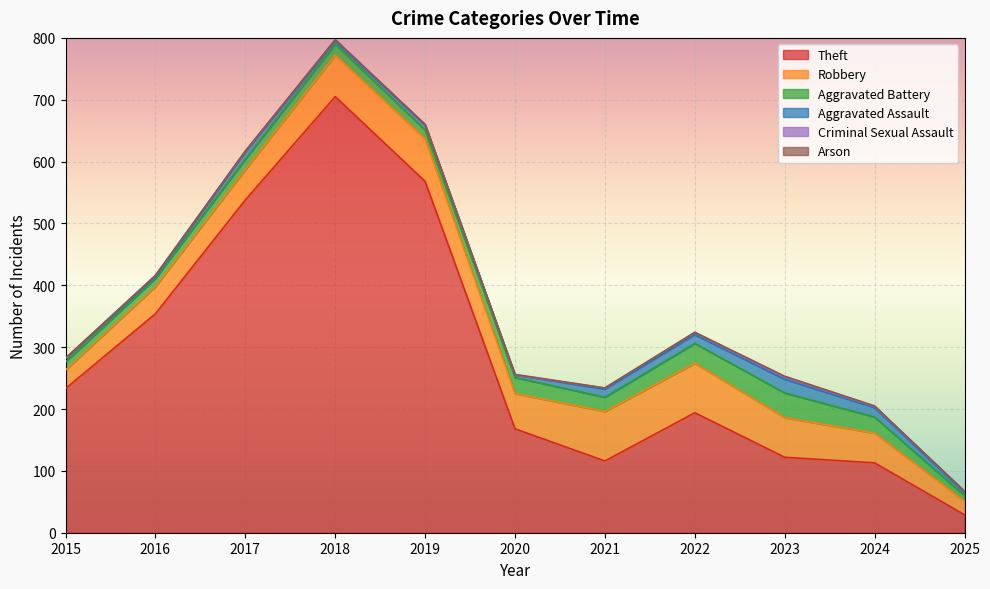

How many series are shown in this chart?

6